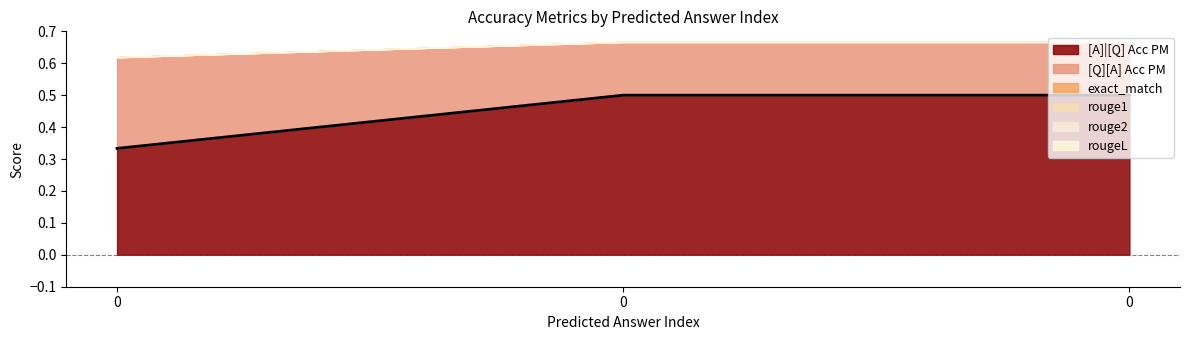

Count the [A]|[Q] Acc PM values in the range 0 to 1.

3